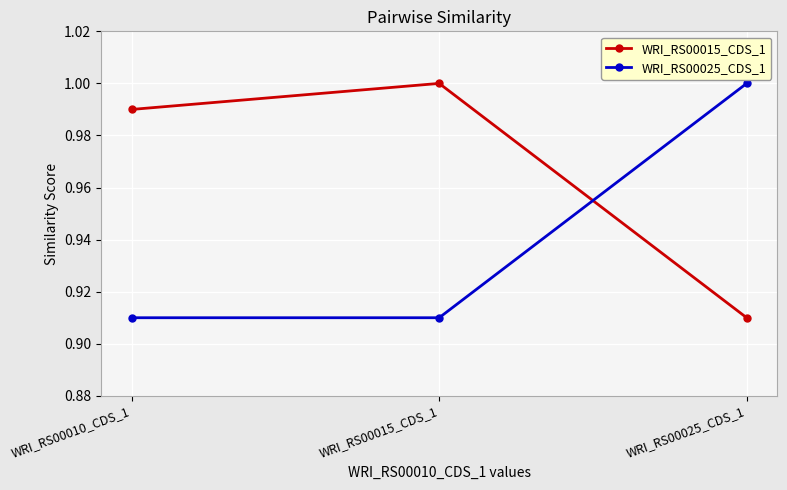

How many lines are shown in the chart?

2